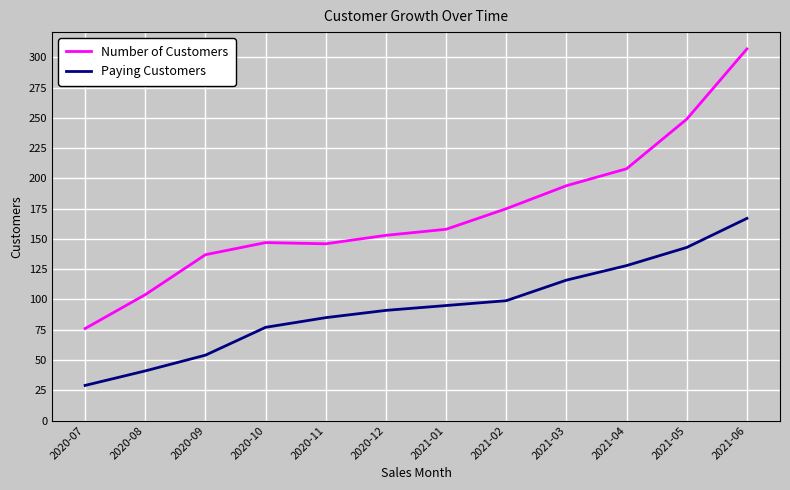

What is the approximate value of Number of Customers at 2020-07?

76